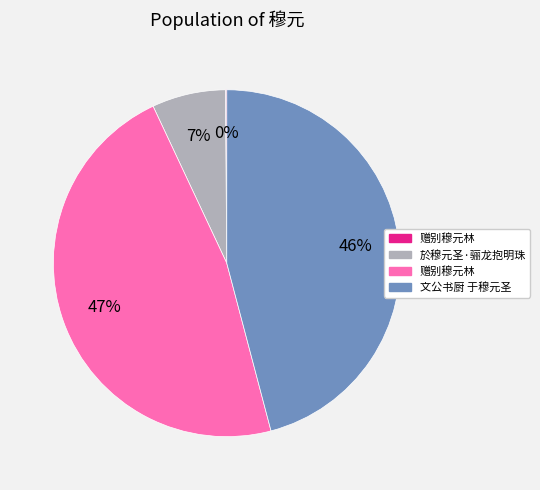

To the nearest percent, what is the average slice percentage?

25%